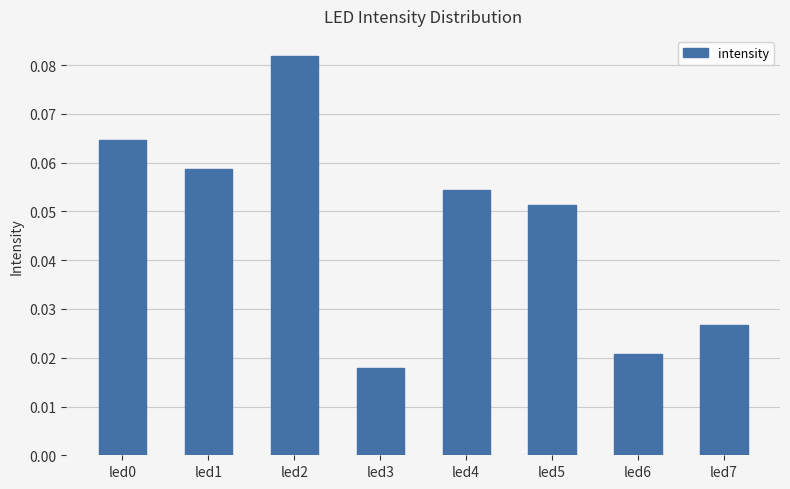

What is the sum of all values?

0.4